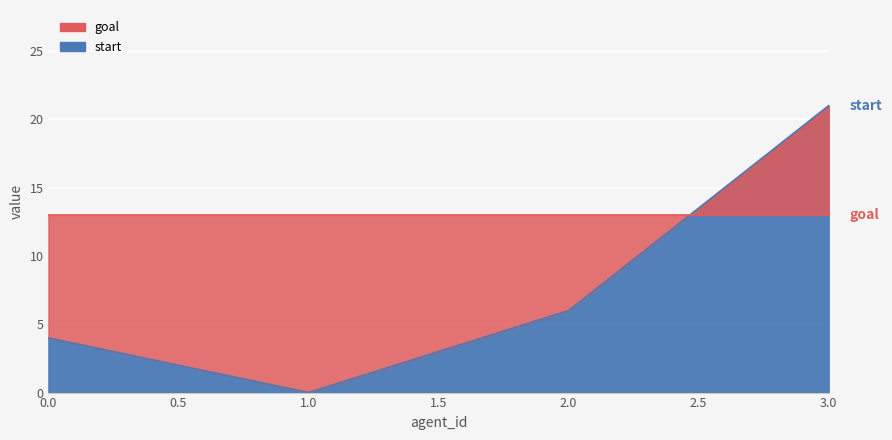

What is the change in value from 0.0 to 1.0?

-4